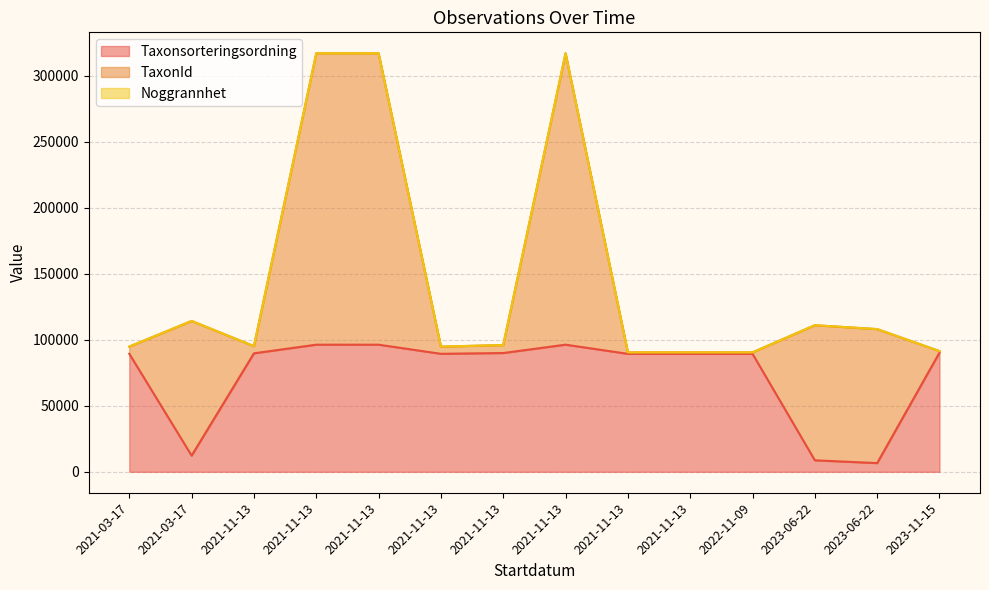

Which series has the largest total across all categories?

Taxonsorteringsordning